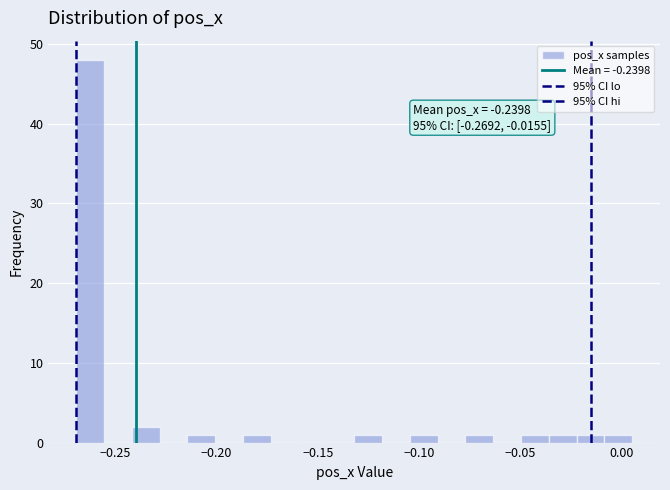

Around what value on the x-axis is the tallest bar? Give the approximate position of its centre, as read against the axis.

-0.260